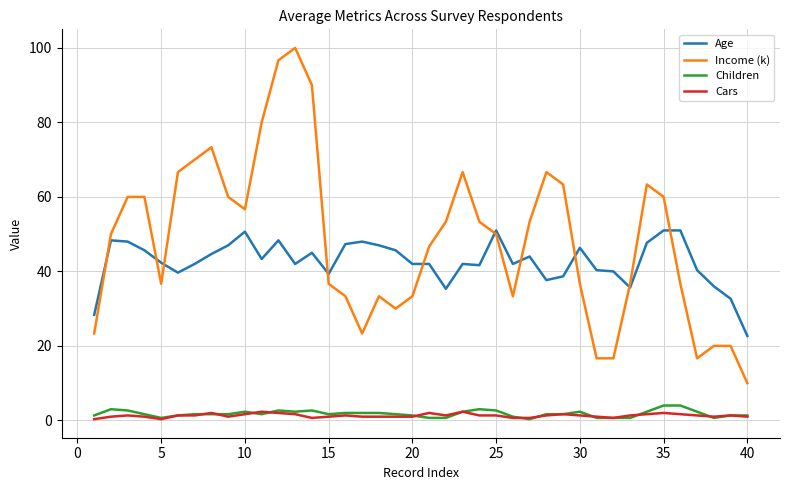

True or false: Income (k) and Children intersect in this chart.

False